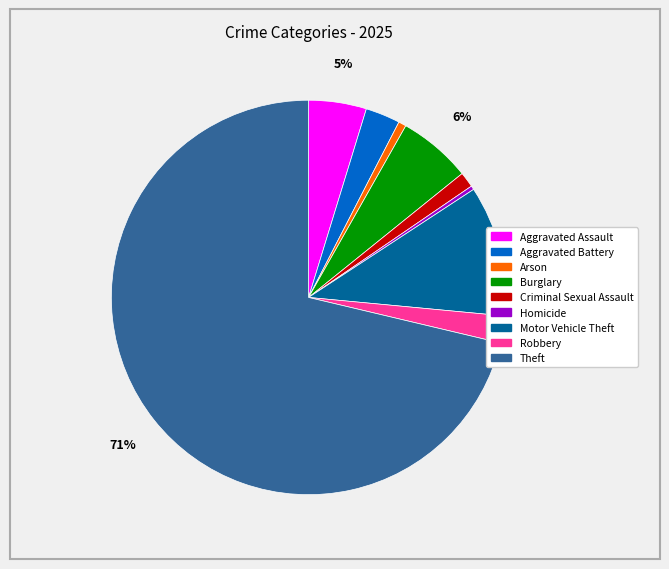

To the nearest percent, what is the average slice percentage?

11%